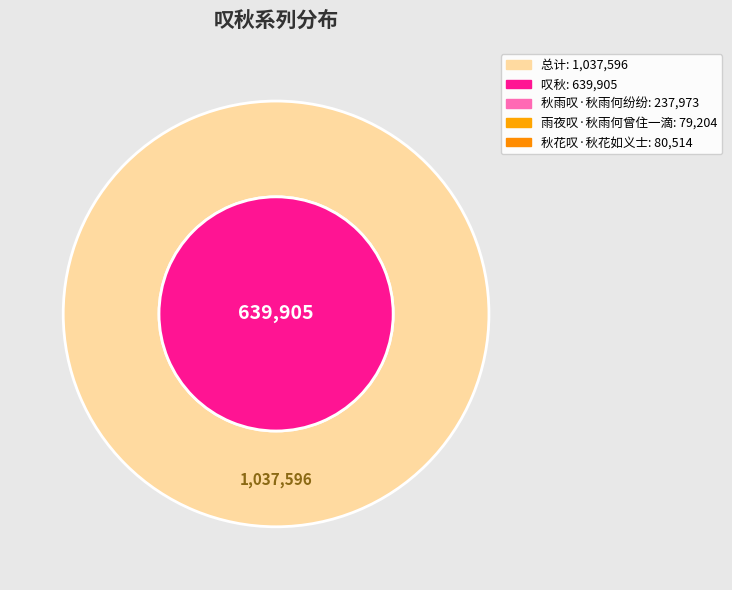

Between 叹秋 and 秋雨叹·秋雨何纷纷, which is larger?

叹秋